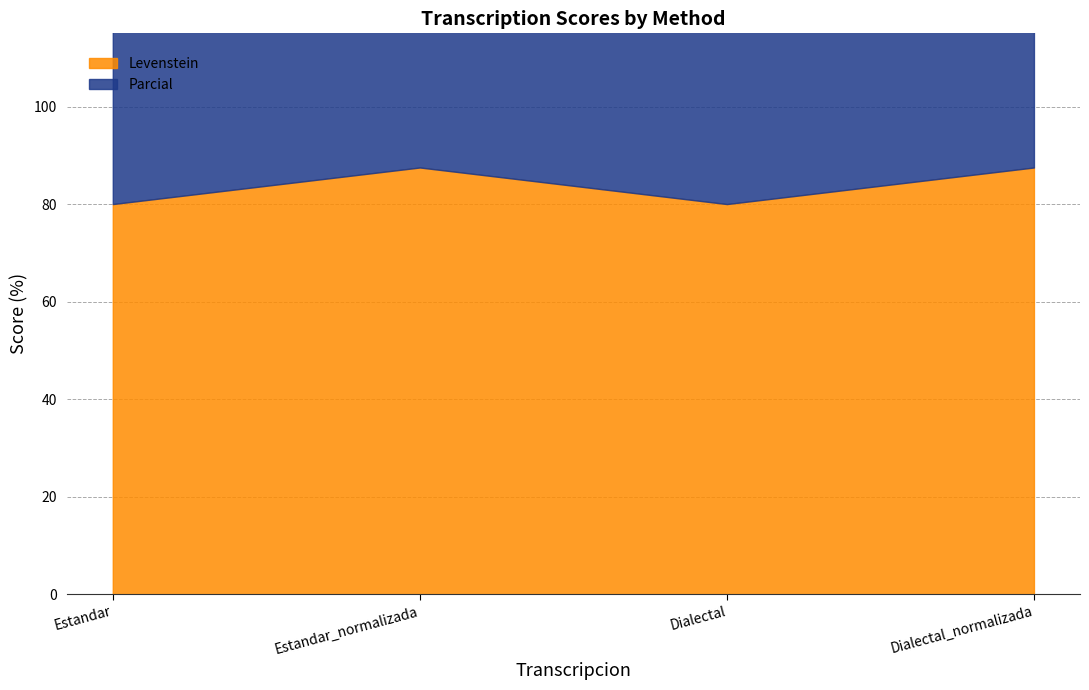

How many lines are shown in the chart?

2